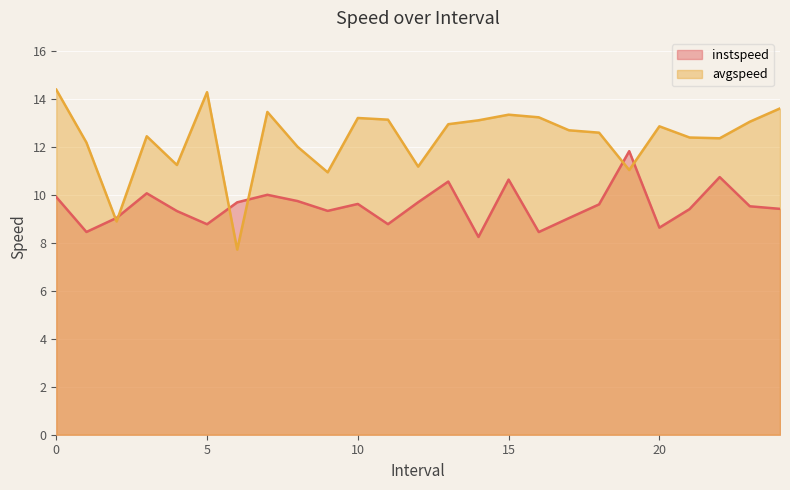

What is the sum of the avgspeed values at 9.0 and 5.0?

25.2